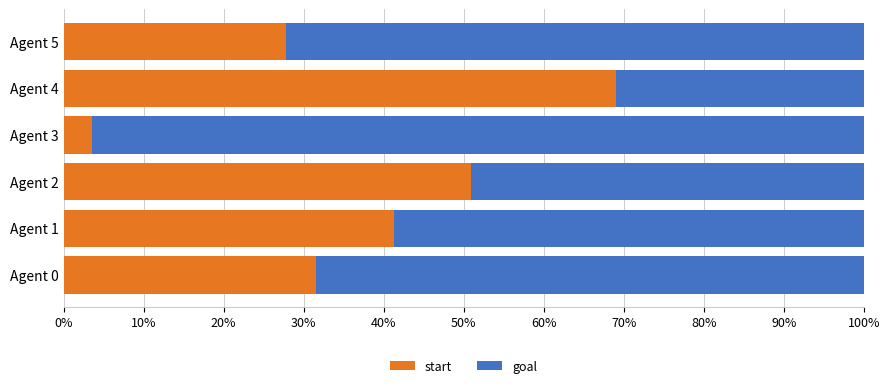

What are all the series names shown in the legend?

start, goal